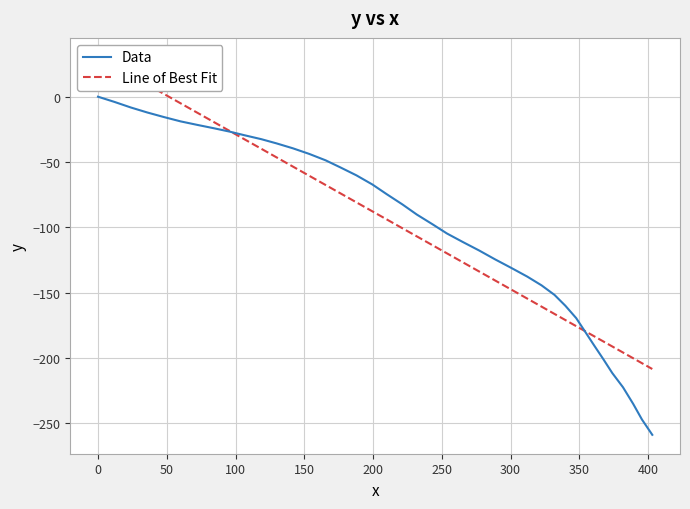

What is the minimum value for Line of Best Fit?

-208.4